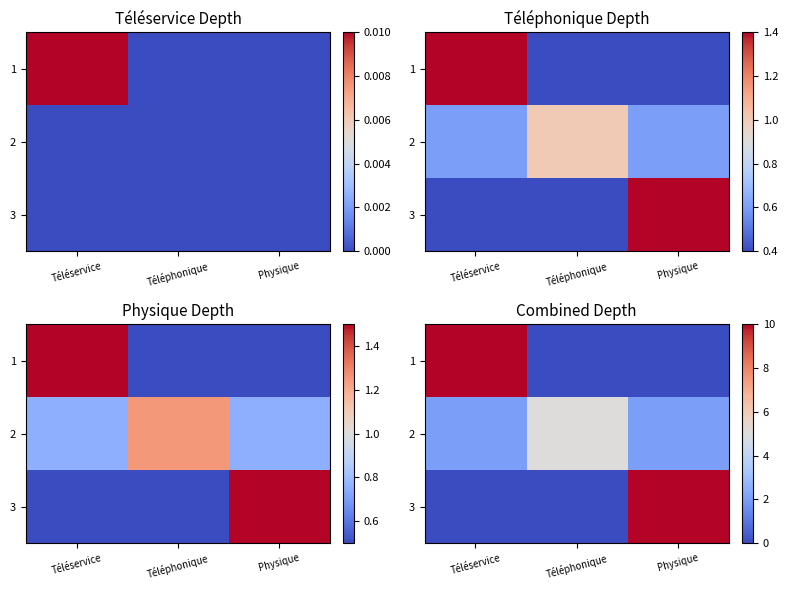

At which category is the sum across all series the highest?

Téléservice